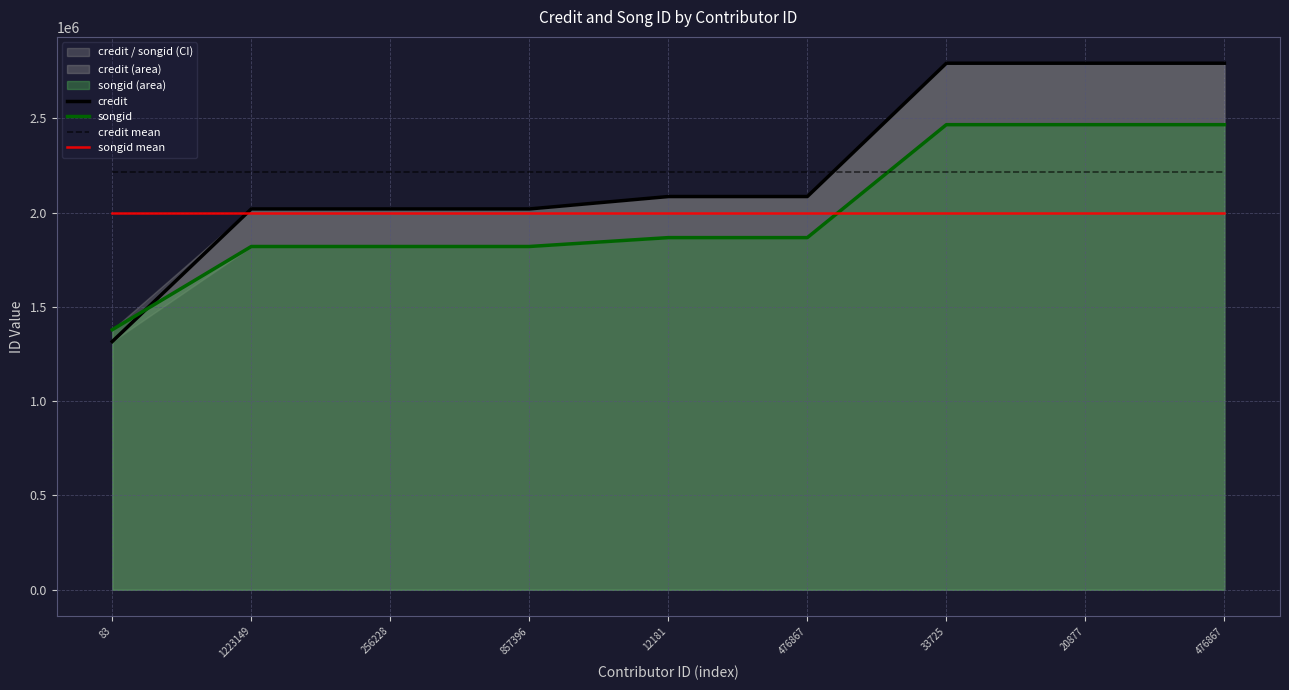

Reading left to right, extract all data points from this chart.

credit: 83=1316315.0	1223149=2019289.0	256228=2019289.0	857396=2019289.0	12181=2085071.0	476867=2085071.0	33725=2791946.0	20877=2791946.0	476867=2791946.0
songid: 83=1378900.0	1223149=1820186.0	256228=1820186.0	857396=1820186.0	12181=1867321.0	476867=1867321.0	33725=2466166.0	20877=2466166.0	476867=2466166.0
credit mean: 83=2213351.3	1223149=2213351.3	256228=2213351.3	857396=2213351.3	12181=2213351.3	476867=2213351.3	33725=2213351.3	20877=2213351.3	476867=2213351.3
songid mean: 83=1996955.3	1223149=1996955.3	256228=1996955.3	857396=1996955.3	12181=1996955.3	476867=1996955.3	33725=1996955.3	20877=1996955.3	476867=1996955.3